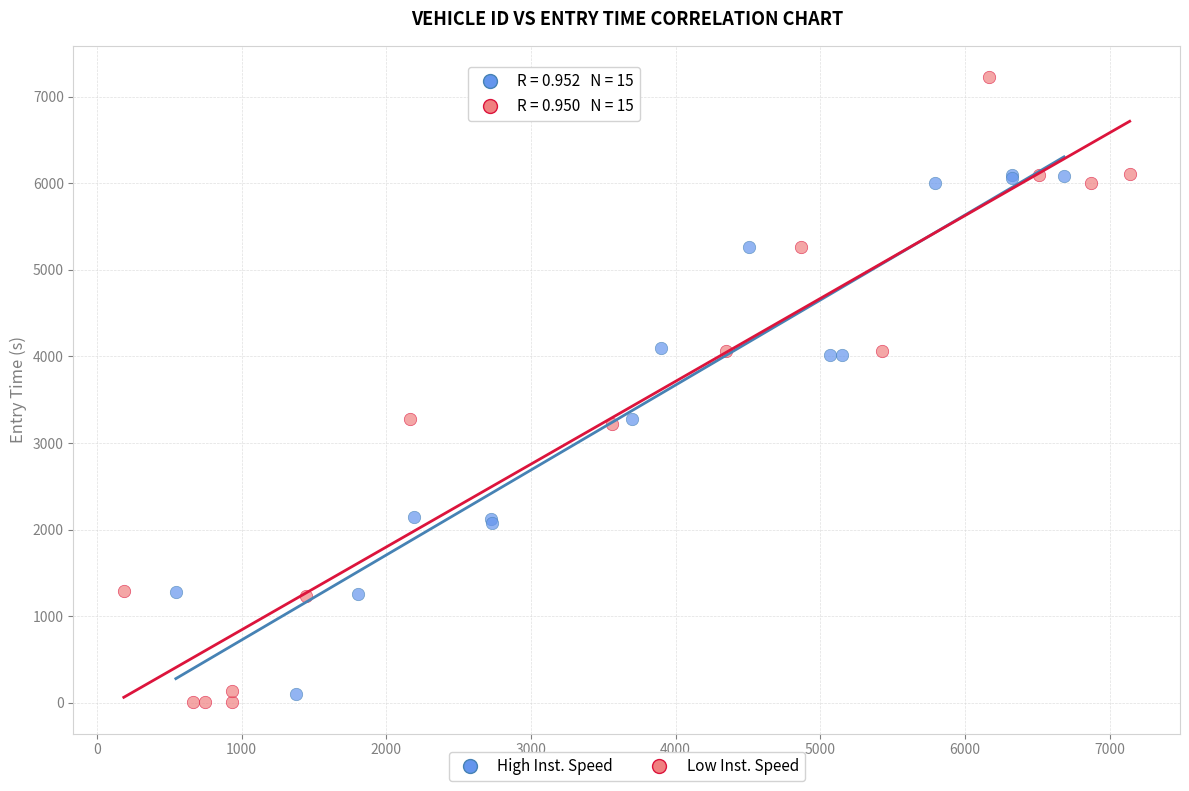

Which series contains the highest Y value?

Low Inst. Speed